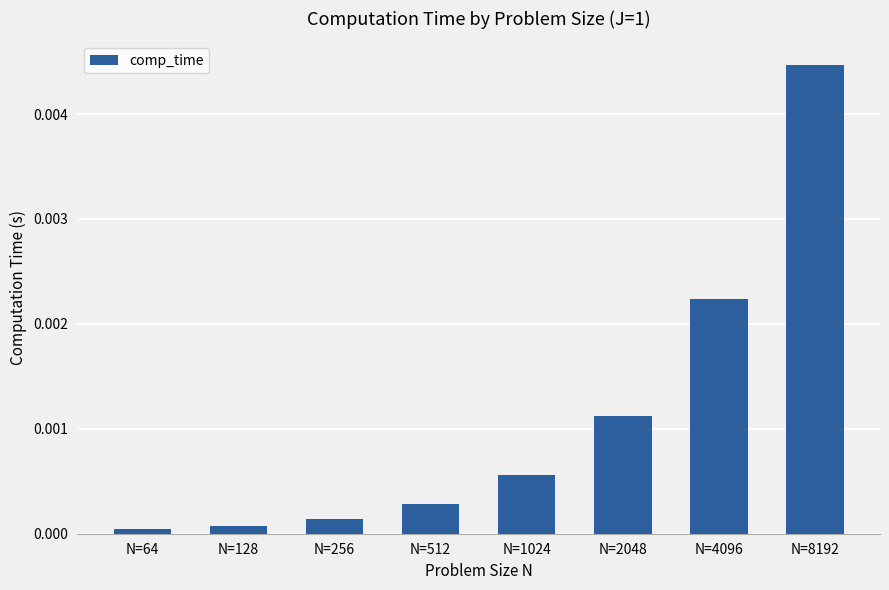

Which label corresponds to the largest value in the chart?

N=8192